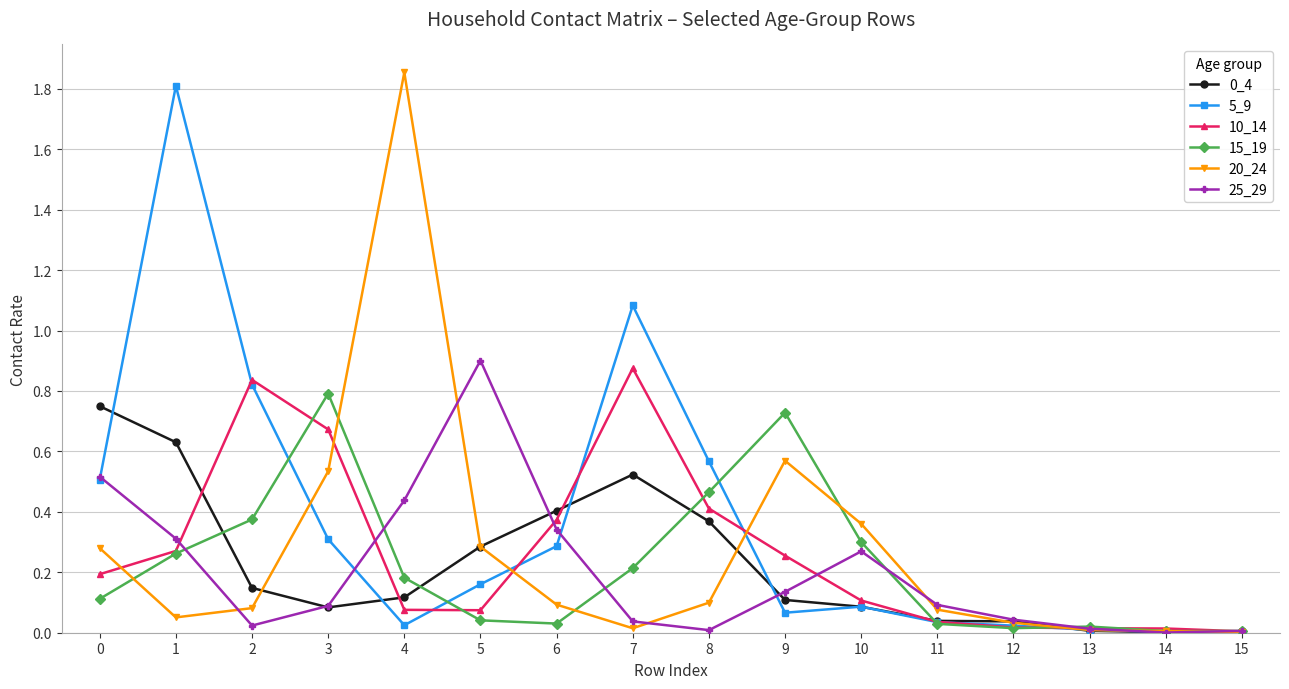

At which category does the chart reach its peak across all series?

4